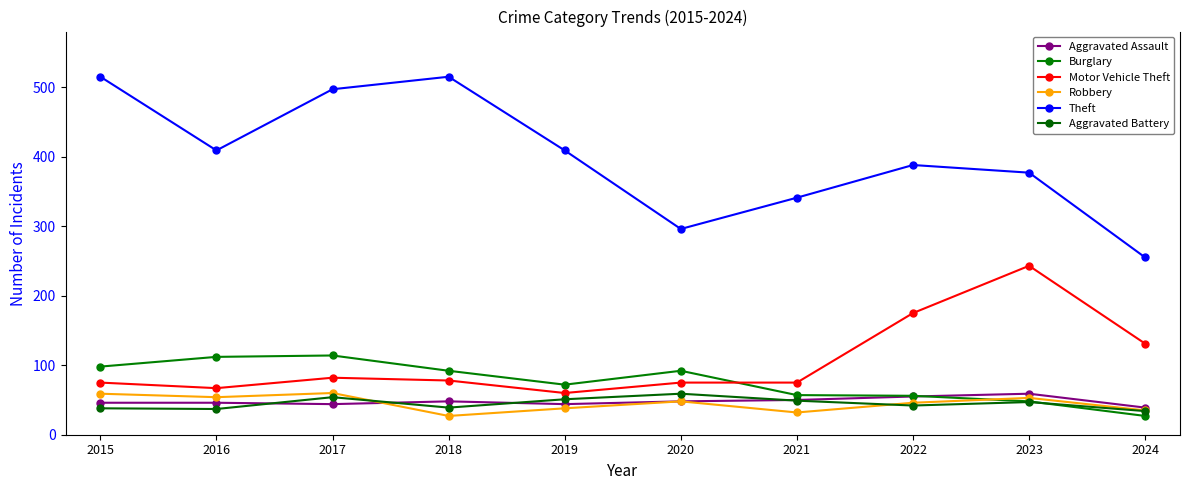

How many Aggravated Assault values are between 44 and 50?

7